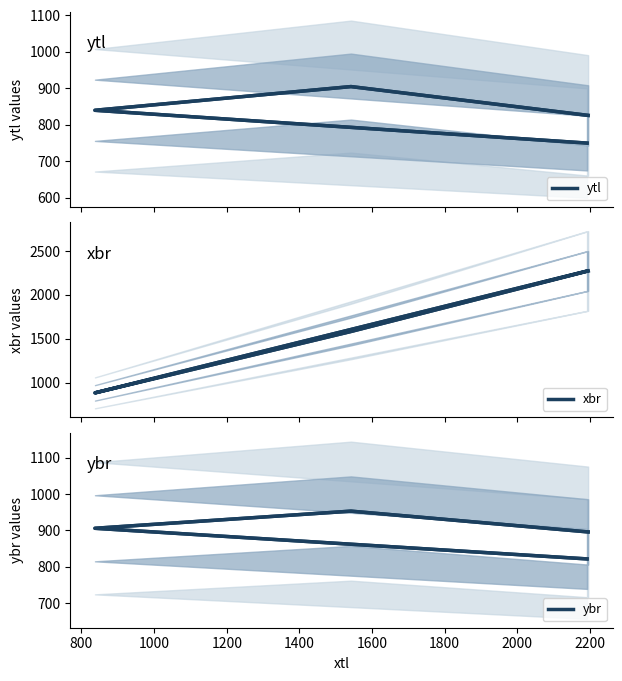

True or false: xbr and ytl intersect in this chart.

False